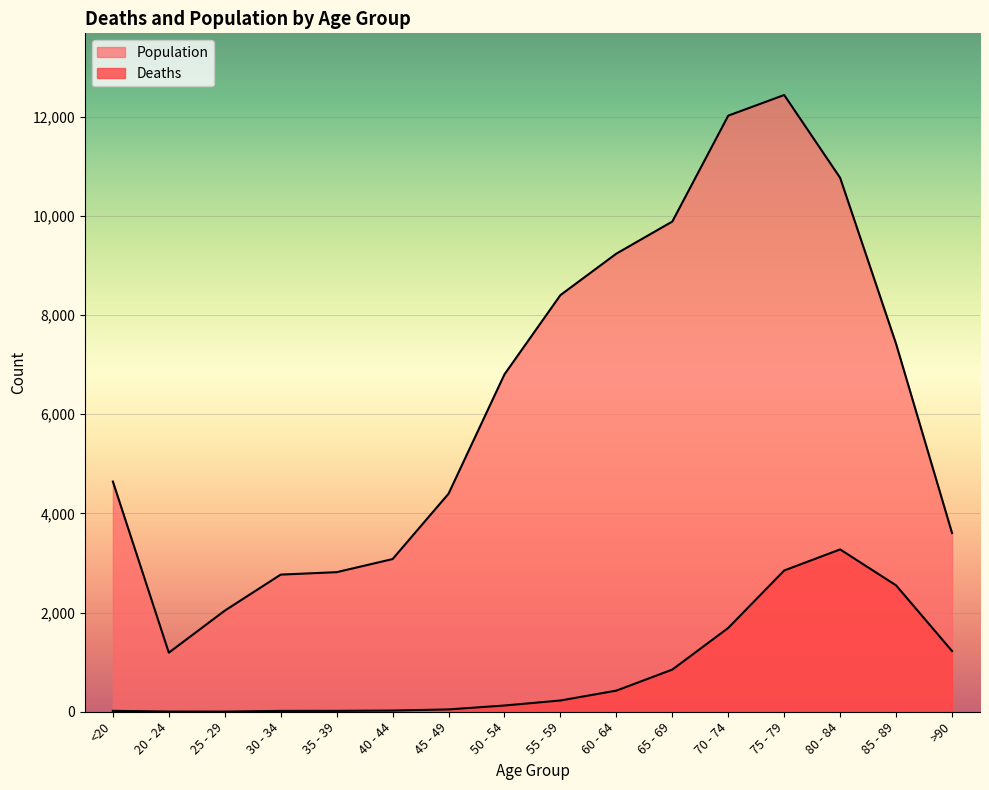

Does the chart display data point markers on the line(s)?

No